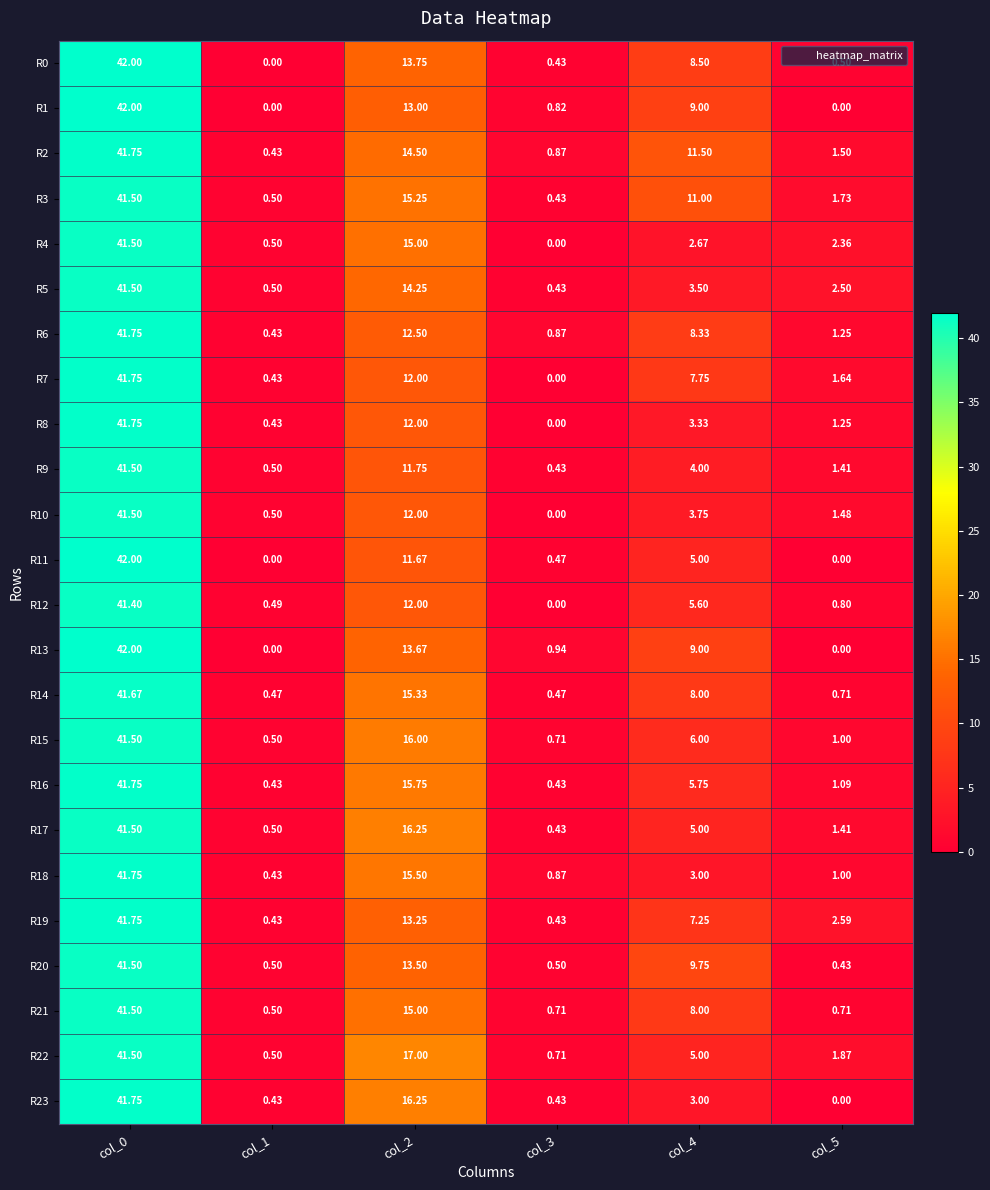

Is the value of R10 at col_0 greater than the value of R17 at col_5?

Yes